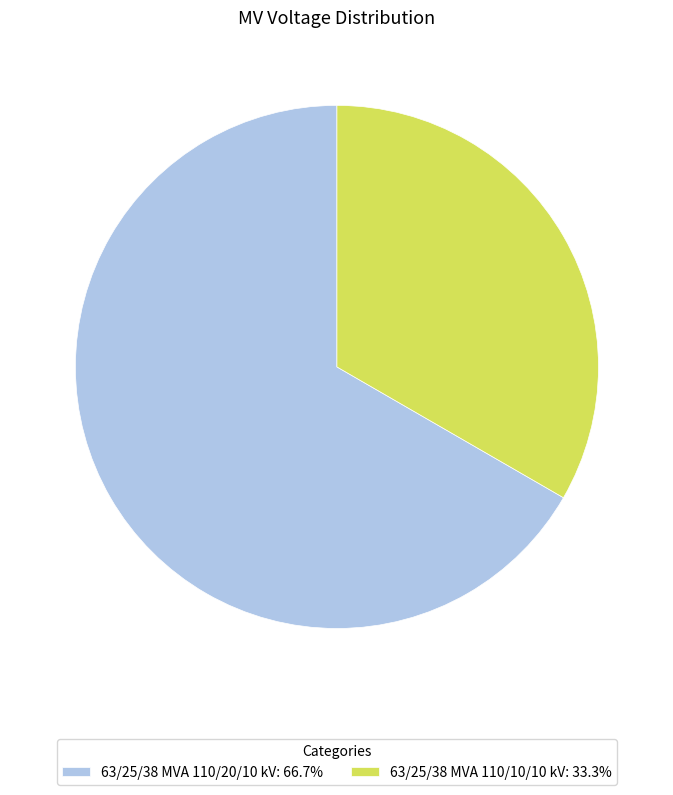

Which has a higher value, 63/25/38 MVA 110/20/10 kV or 63/25/38 MVA 110/10/10 kV?

63/25/38 MVA 110/20/10 kV